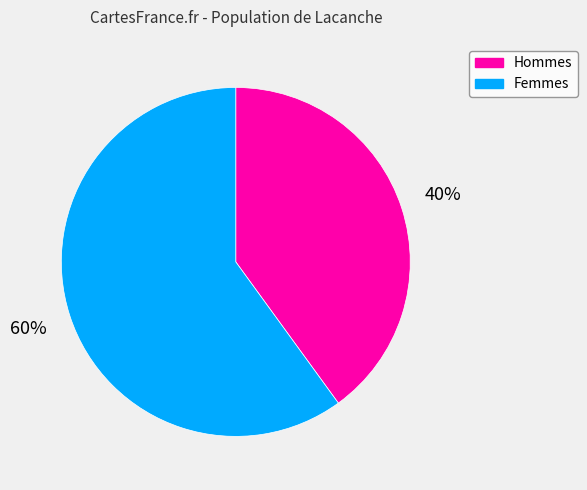

How many segments does this pie chart have?

2